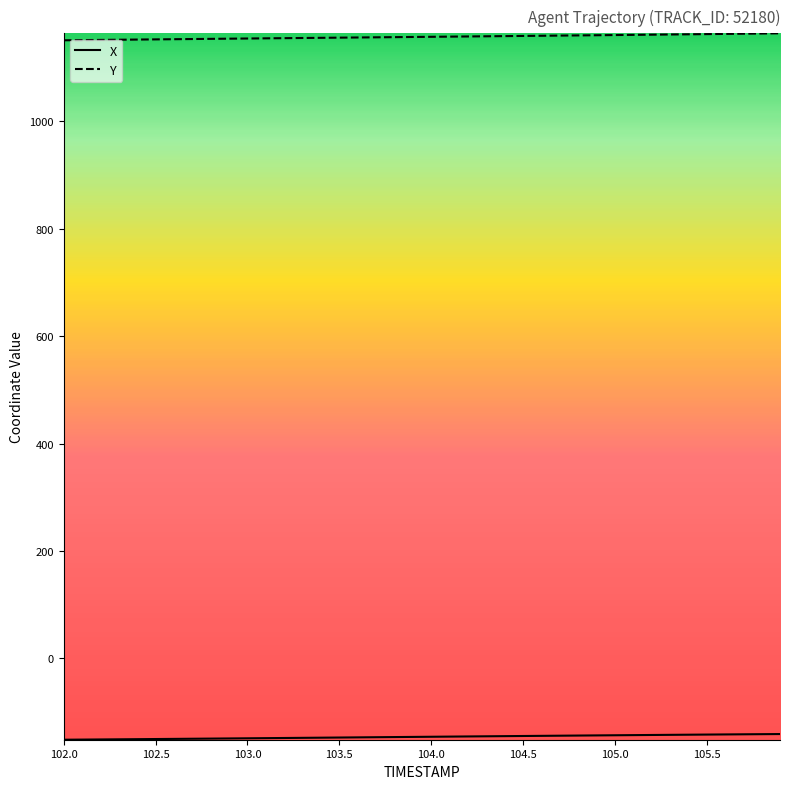

What is the highest value of the Y series?

1164.1